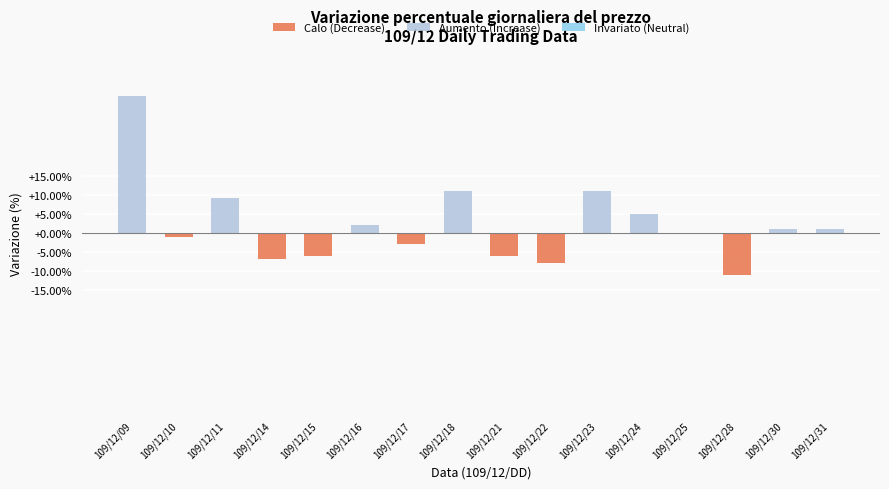

Are the bars horizontal?

No